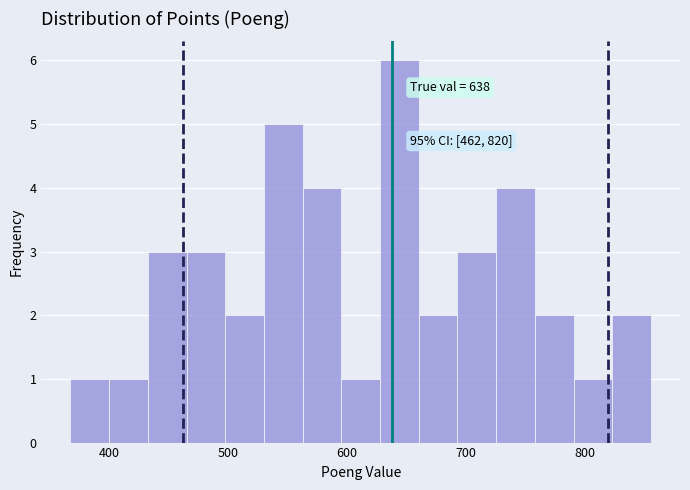

Around what value on the x-axis is the tallest bar? Give the approximate position of its centre, as read against the axis.

640